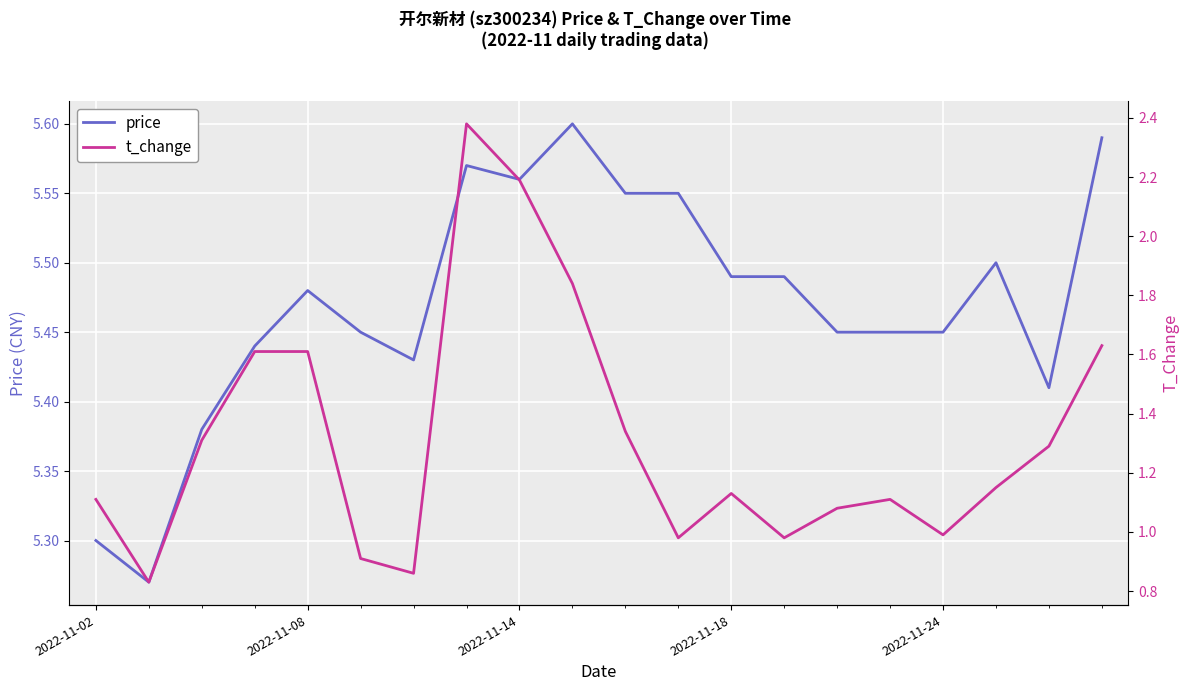

True or false: price has a value of 5.6 at 2022-11-14.

True